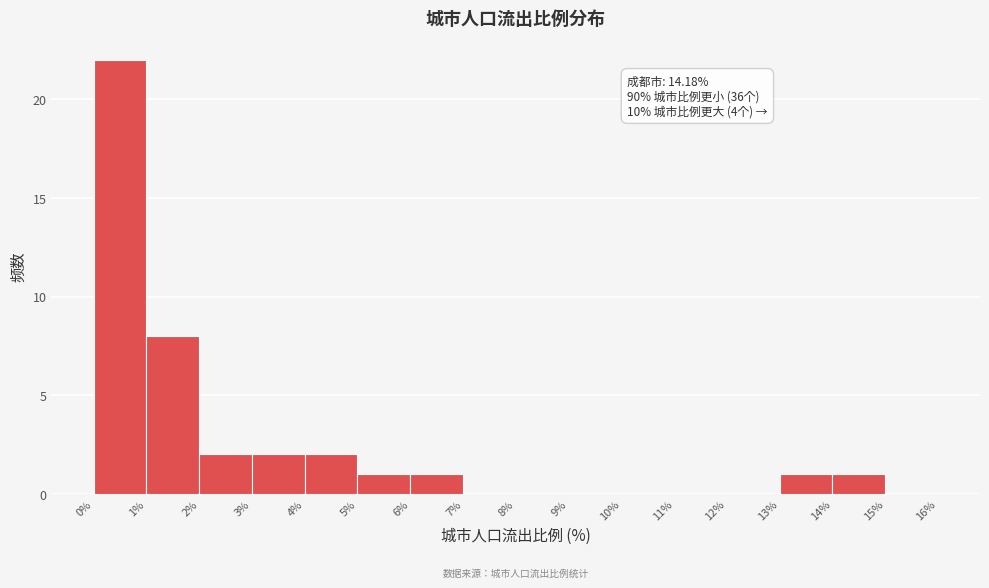

Over which range of the x-axis is the bar tallest?

0% to 1%